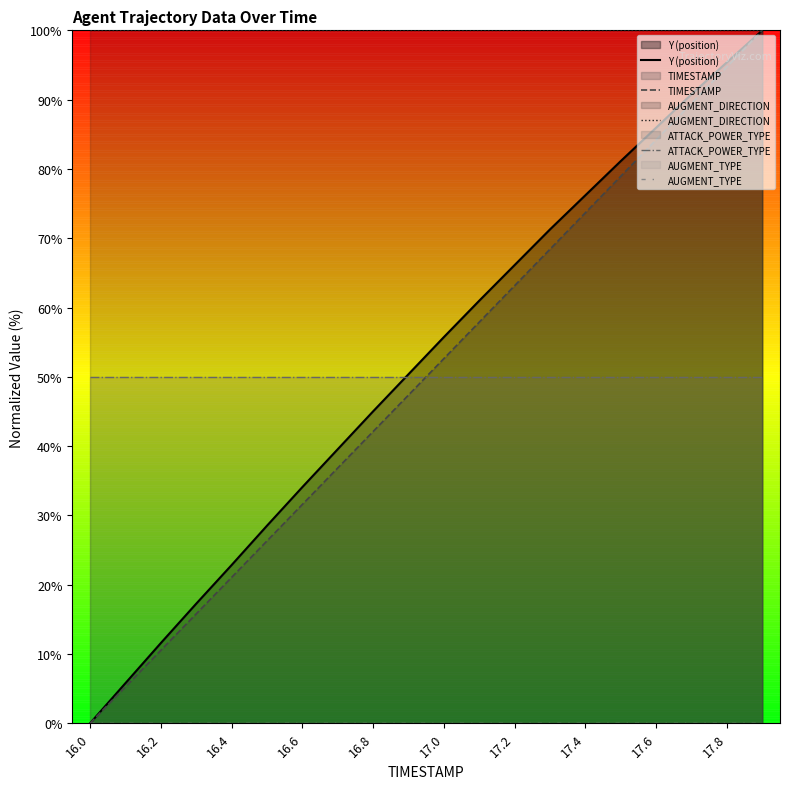

What is the difference between the highest and lowest values at 16.4?

100.0